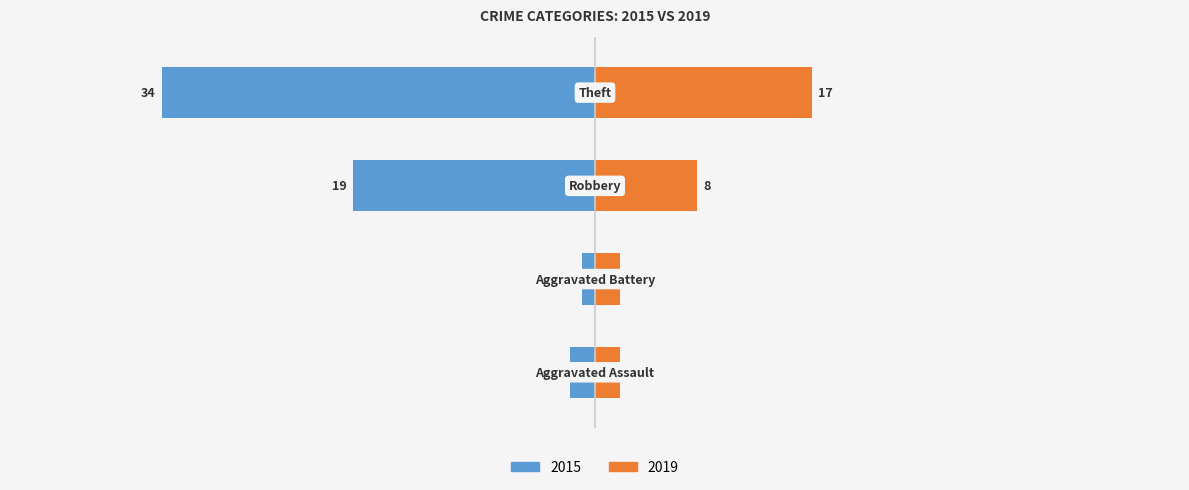

The 2019 series shows 2 at Aggravated Battery. True or false?

True